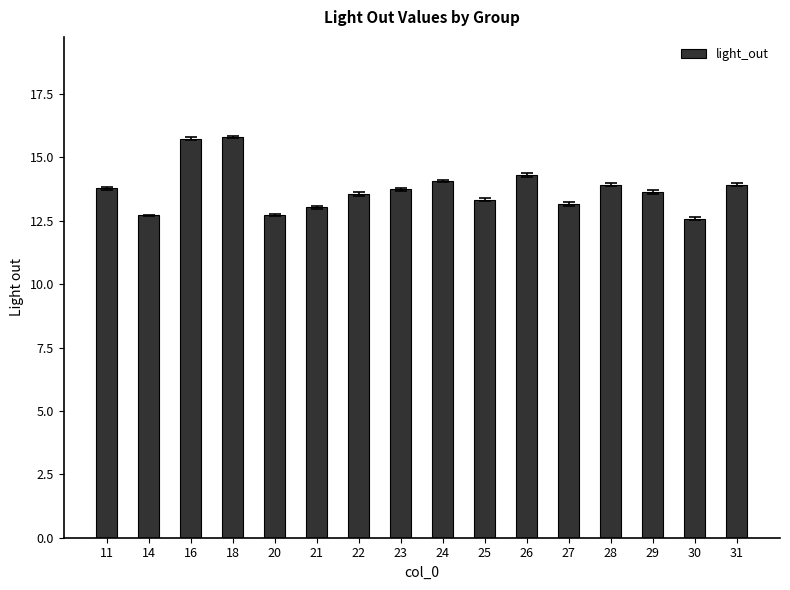

Is it true that the value at 22 is 6.8?

False